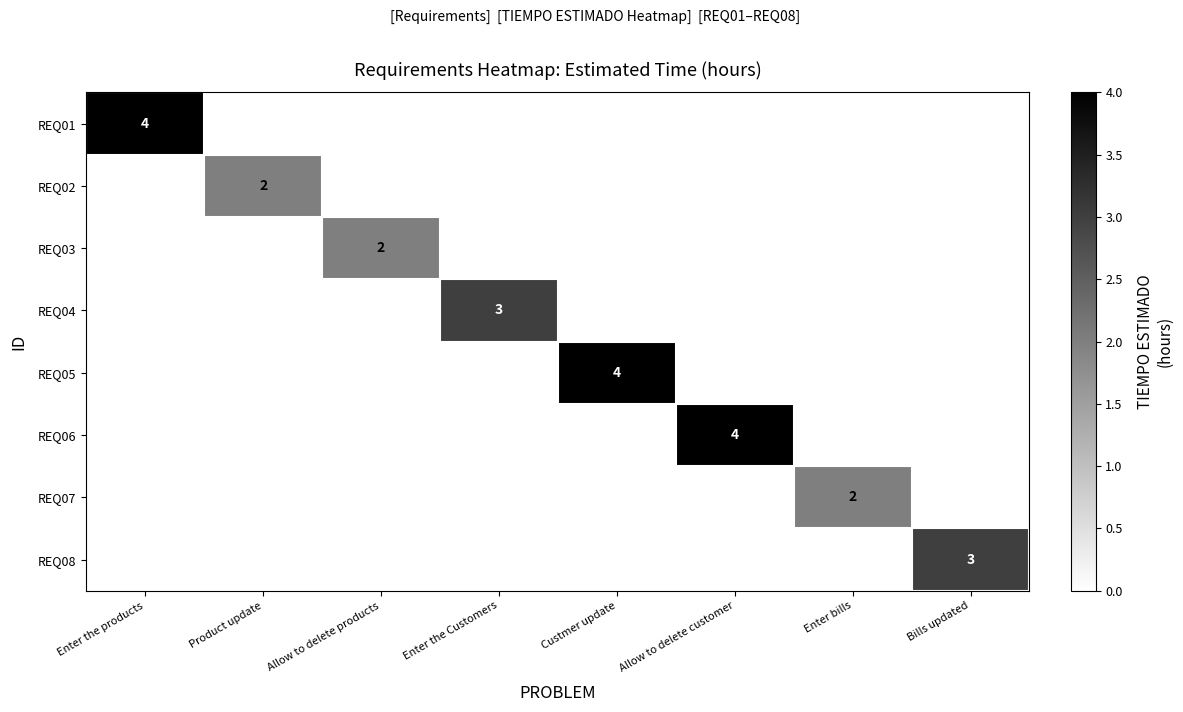

Is it true that REQ01 equals 1 at Enter the products?

False